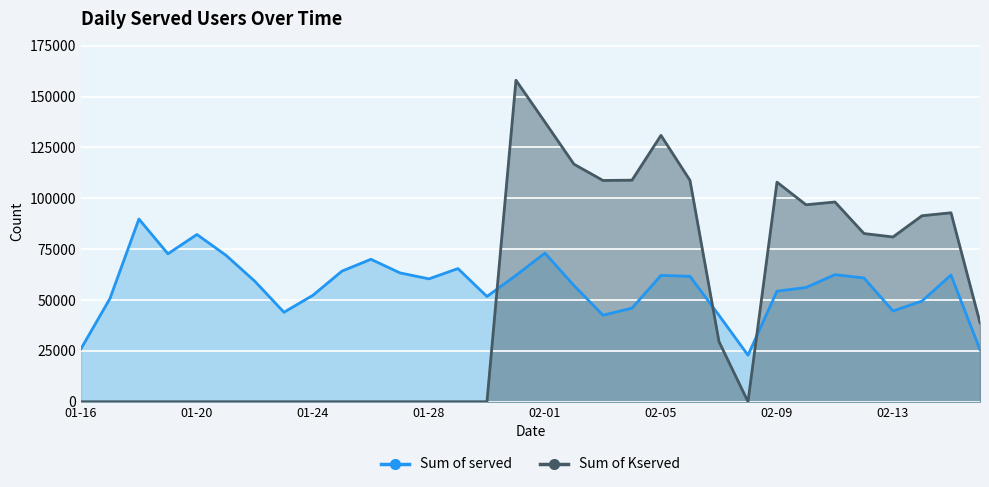

Reading left to right, what are all the values shown in this chart?

Sum of served: 25978	50690	89785	72699	82191	71979	59155	43972	52327	64198	70009	63318	60386	65438	51716	62106	73032	57092	42542	45992	62078	61639	42487	22871	54325	56150	62455	60810	44588	49479	62252	25531
Sum of Kserved: 0	0	0	0	0	0	0	0	0	0	0	0	0	0	0	158000	137433	116742	108746	108887	130901	108794	29565	14	107913	96800	98159	82664	80971	91415	92860	38809